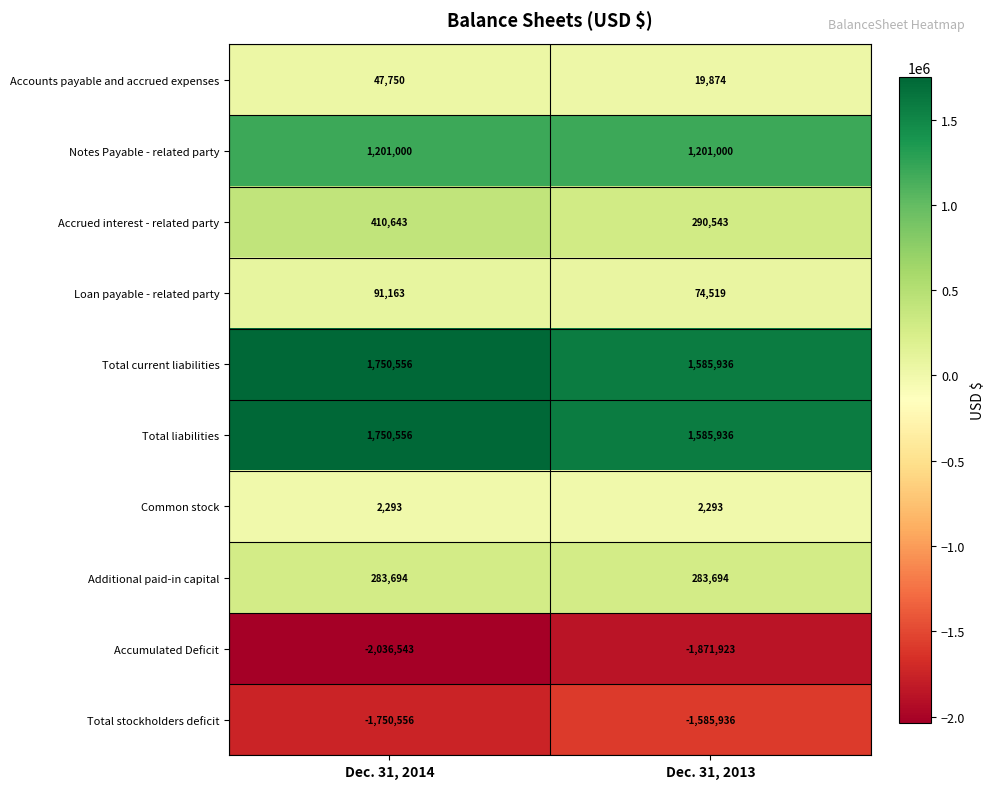

At which category is the sum across all series the highest?

Dec. 31, 2014